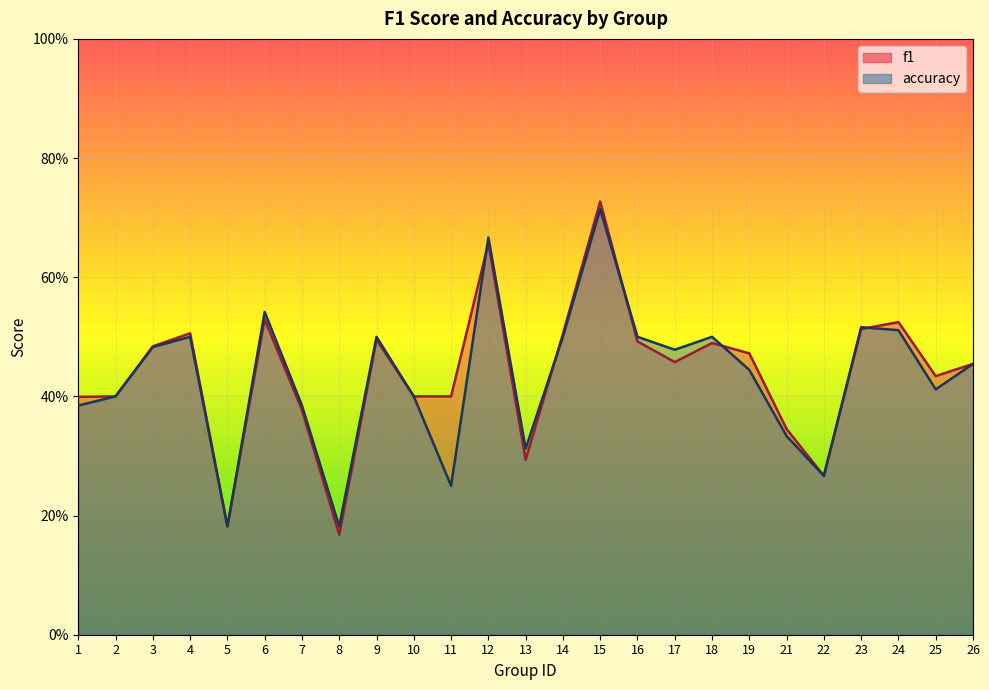

Which series has the widest spread of values?

f1